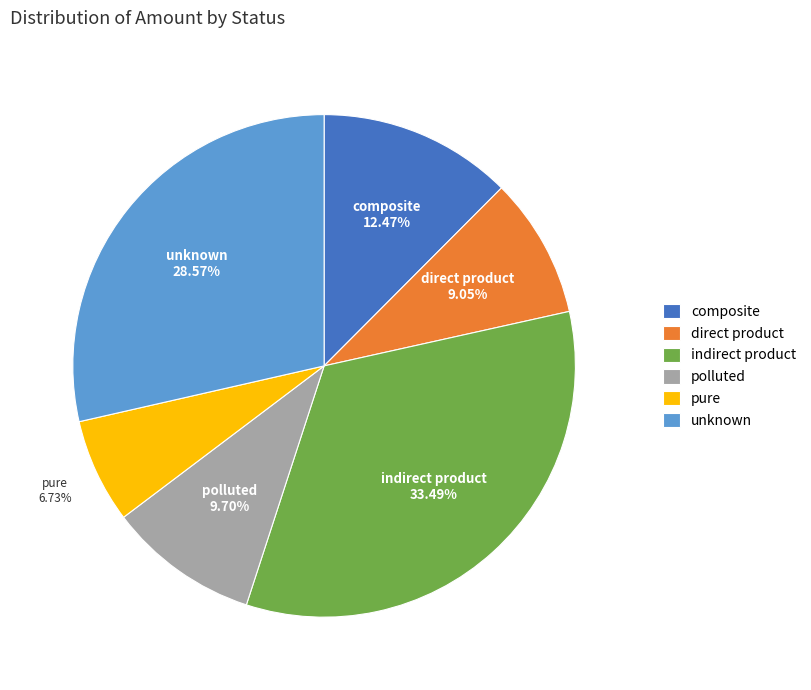

Rank the categories by value from highest to lowest.

indirect product, unknown, composite, polluted, direct product, pure